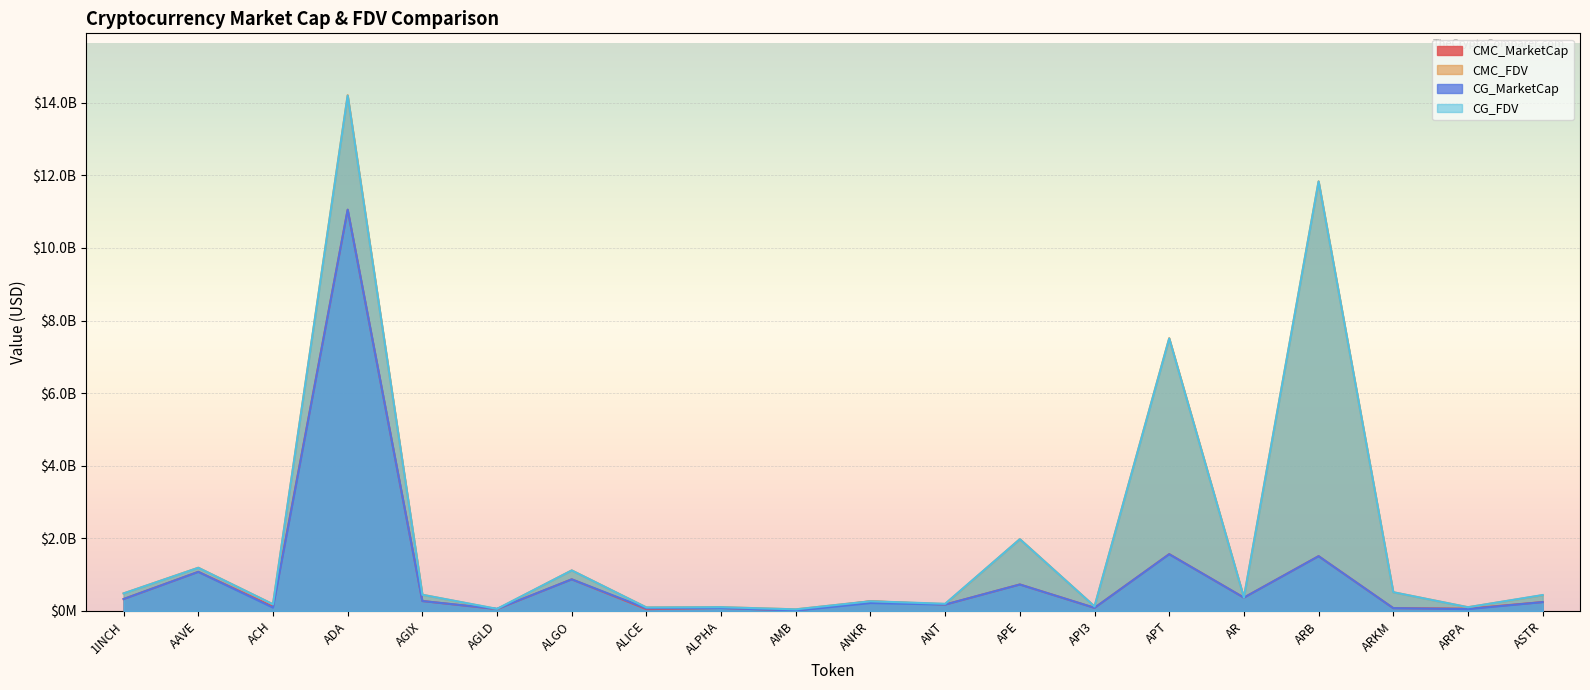

What is the sum of all CMC_MarketCap values?

18996751259.2